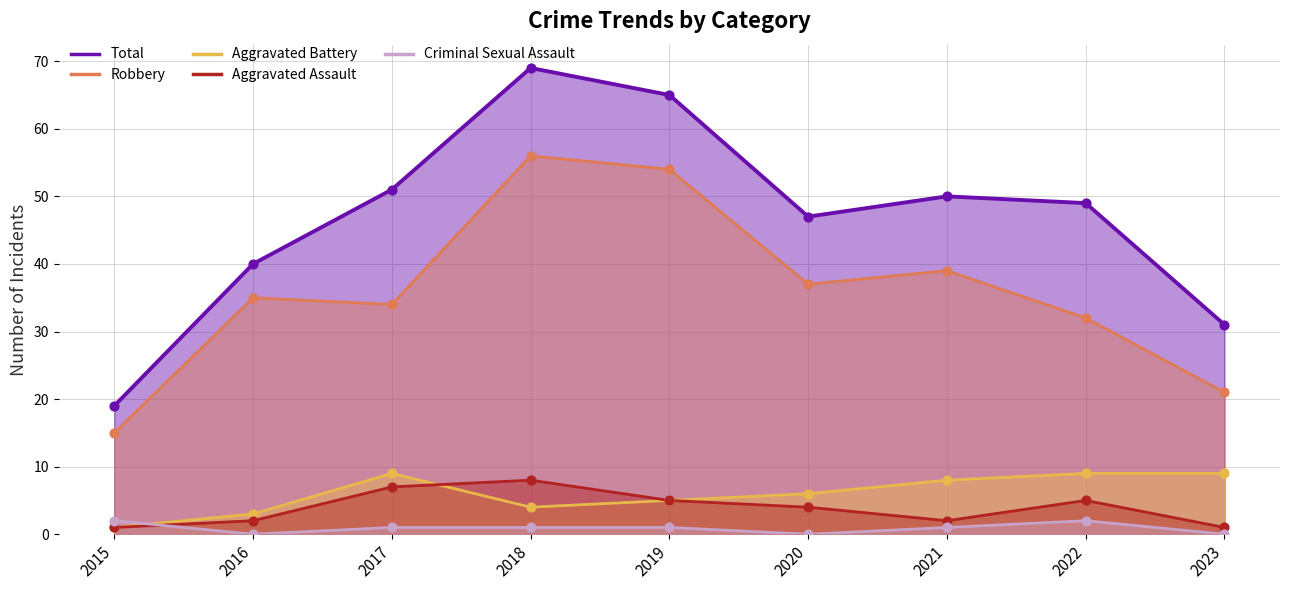

Which series has the widest spread of Y values?

Total